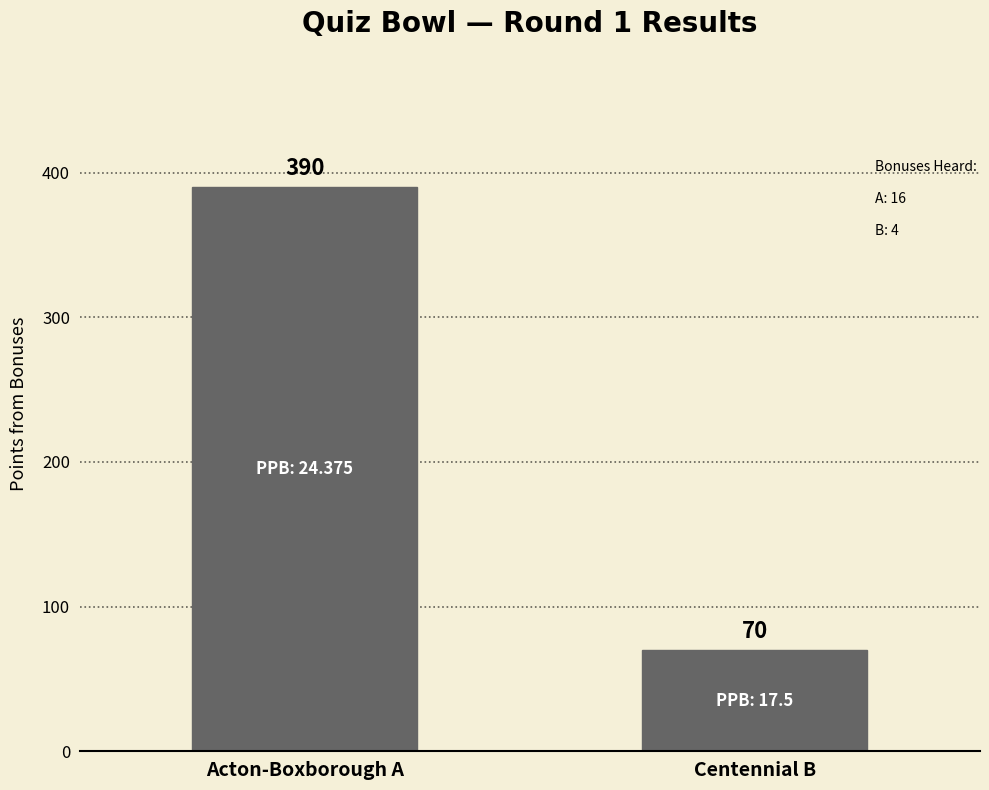

What is the difference between the maximum and minimum values?

320